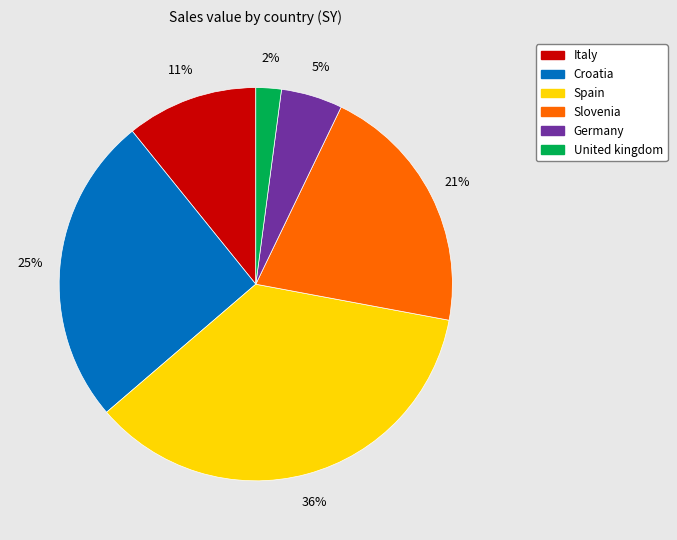

The Croatia slice represents 25% of the pie. True or false?

True